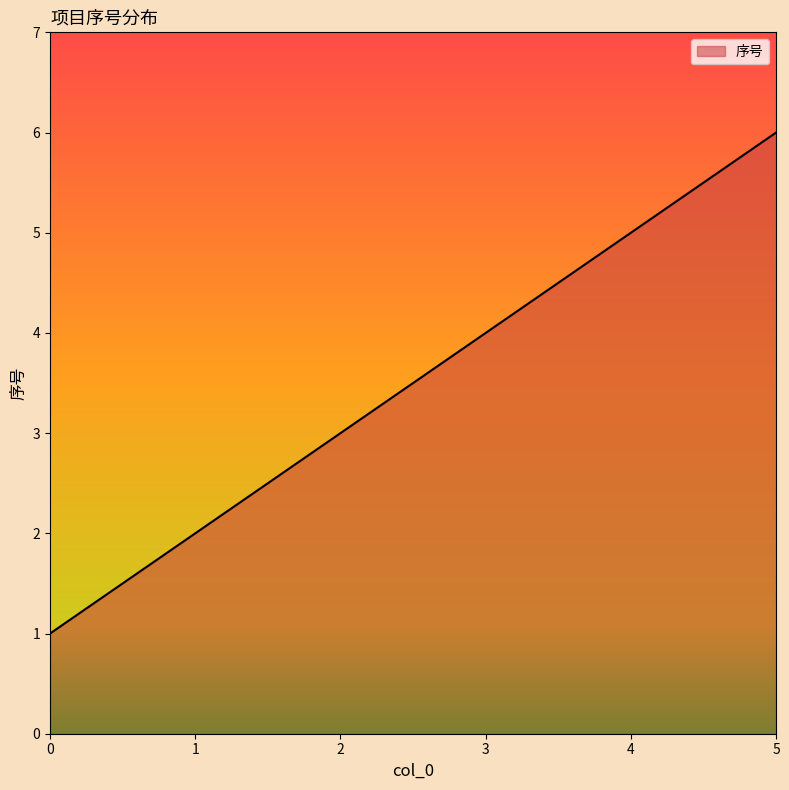

Which category has the highest value across all series?

5